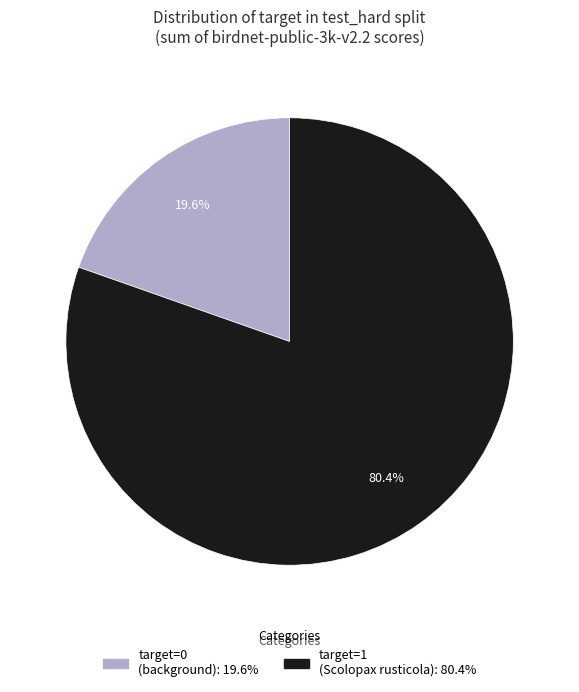

Is the sum of target=1 (Scolopax rusticola) and target=0 (background) greater than half?

Yes